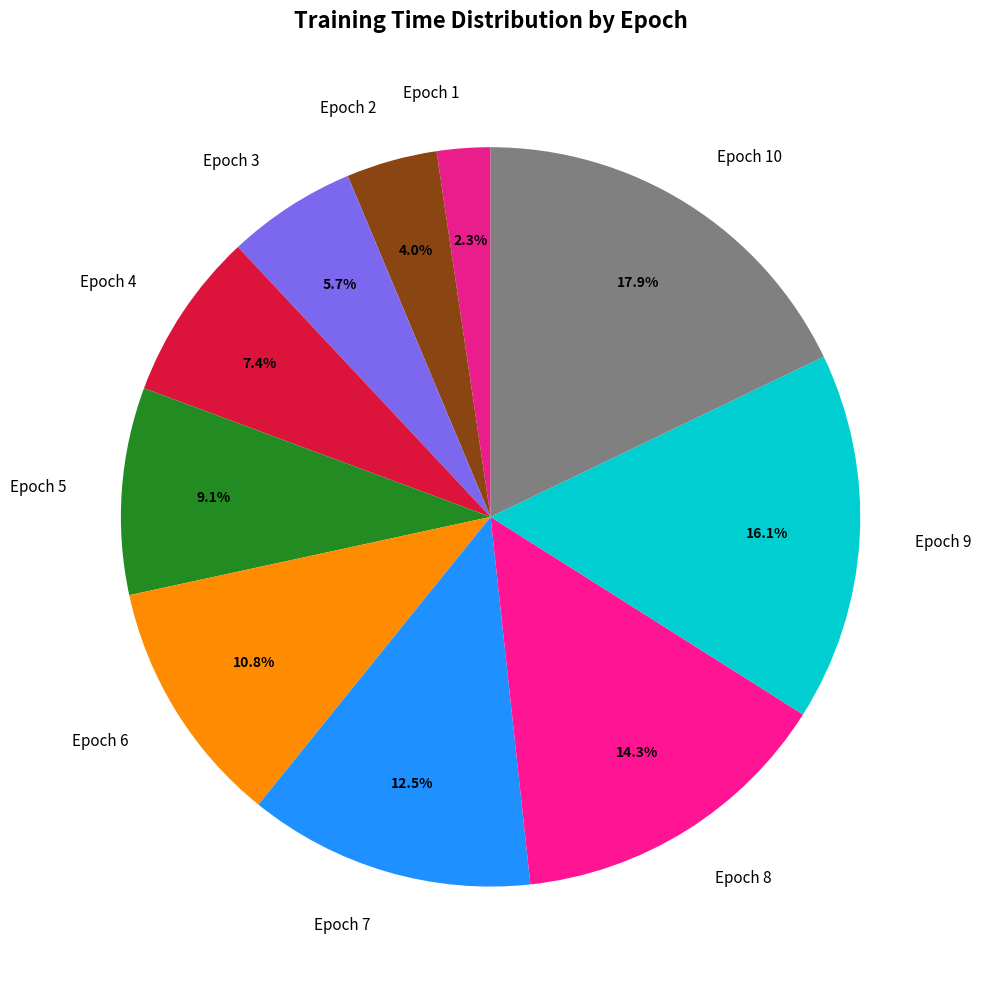

What percentage is the Epoch 1 slice, to the nearest percent?

2%